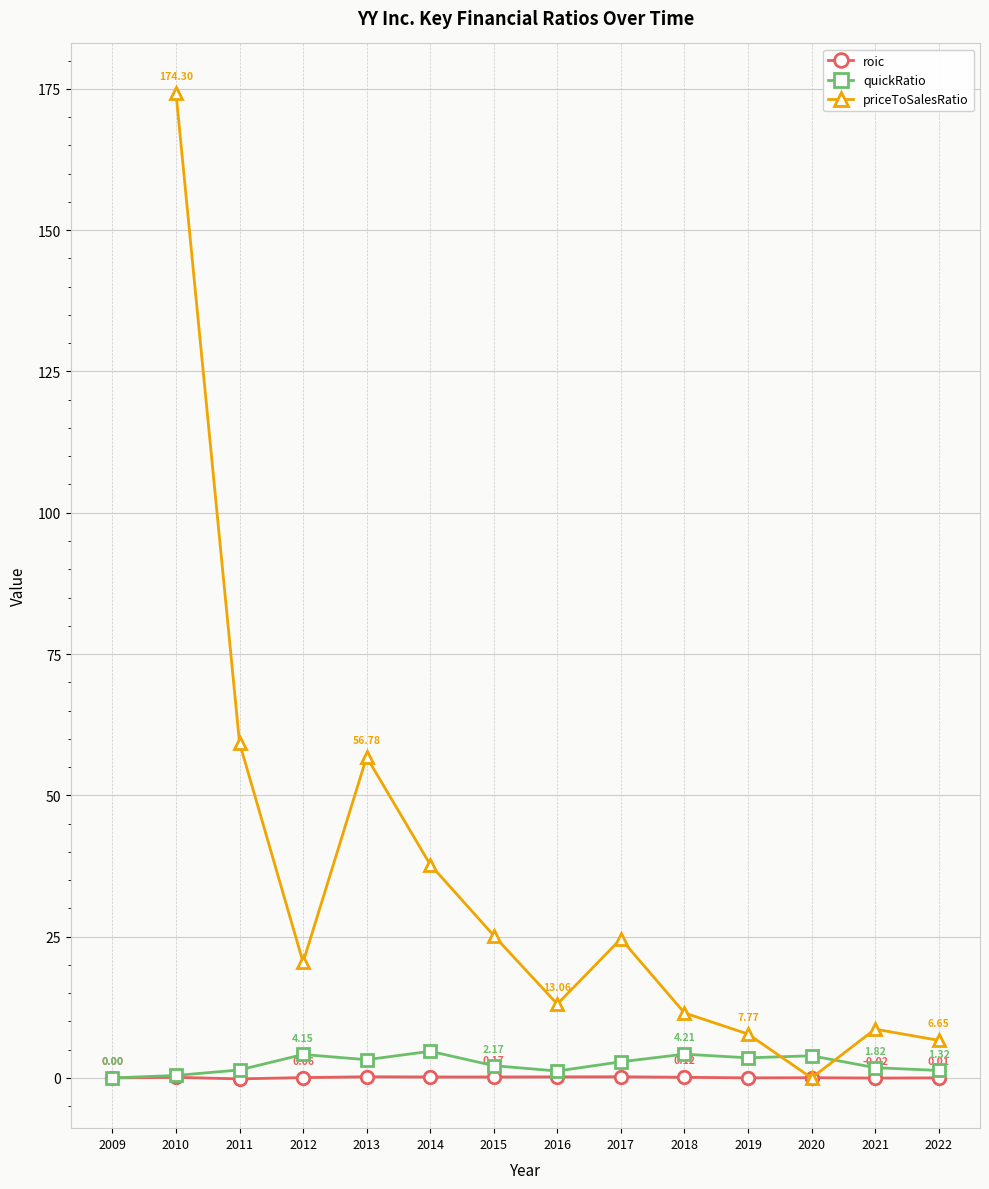

What is the sum of the quickRatio values at 2020 and 2009?

3.9